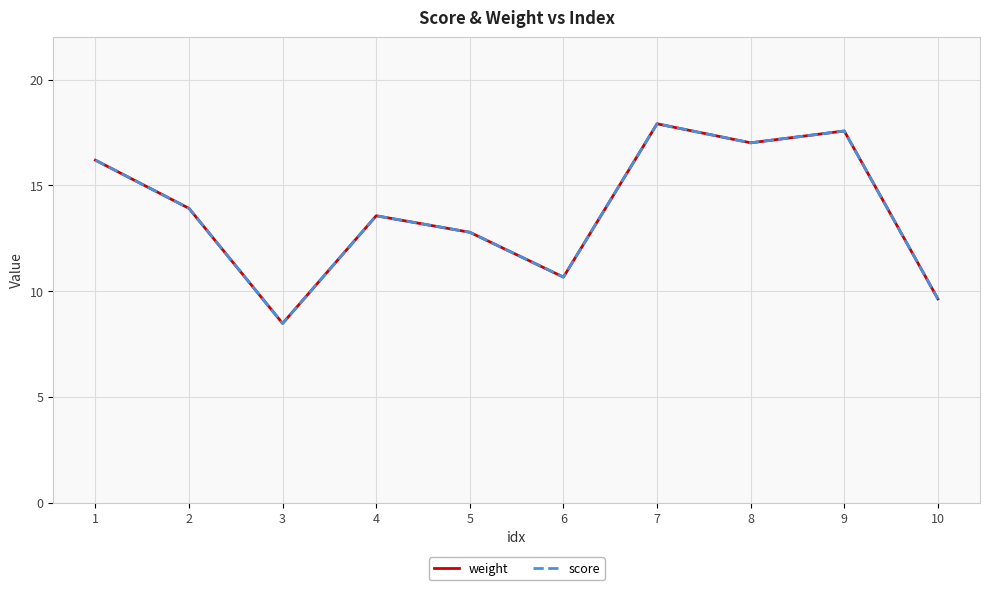

True or false: score has more than 0 points higher than both neighbors.

True